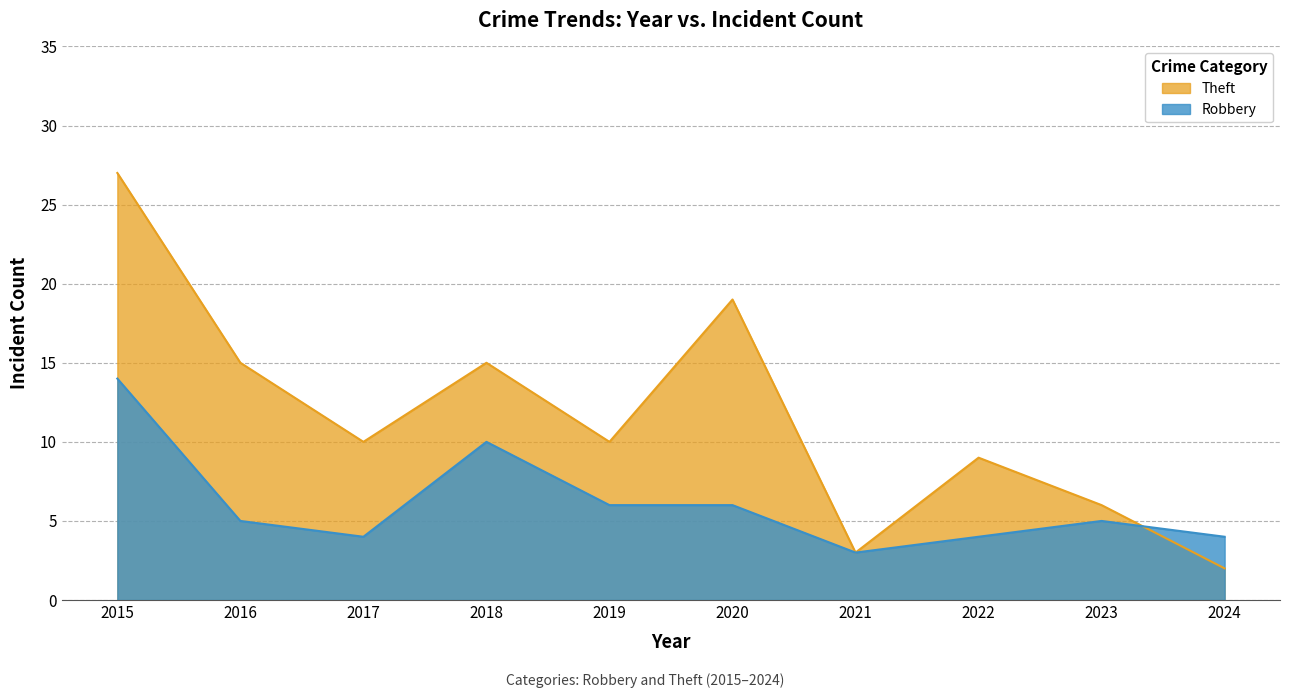

The value of Robbery at 2021 is 1. True or false?

False